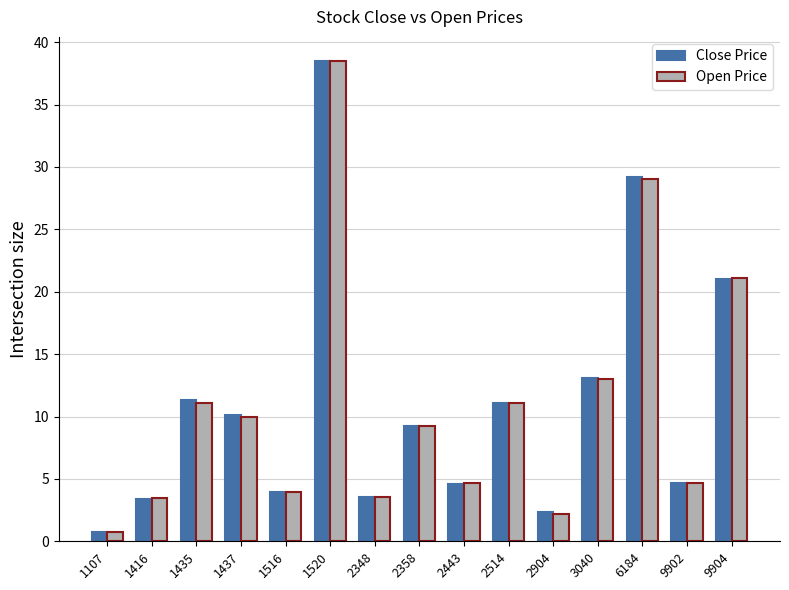

True or false: Close Price has a value of 12.3 at 2358.

False